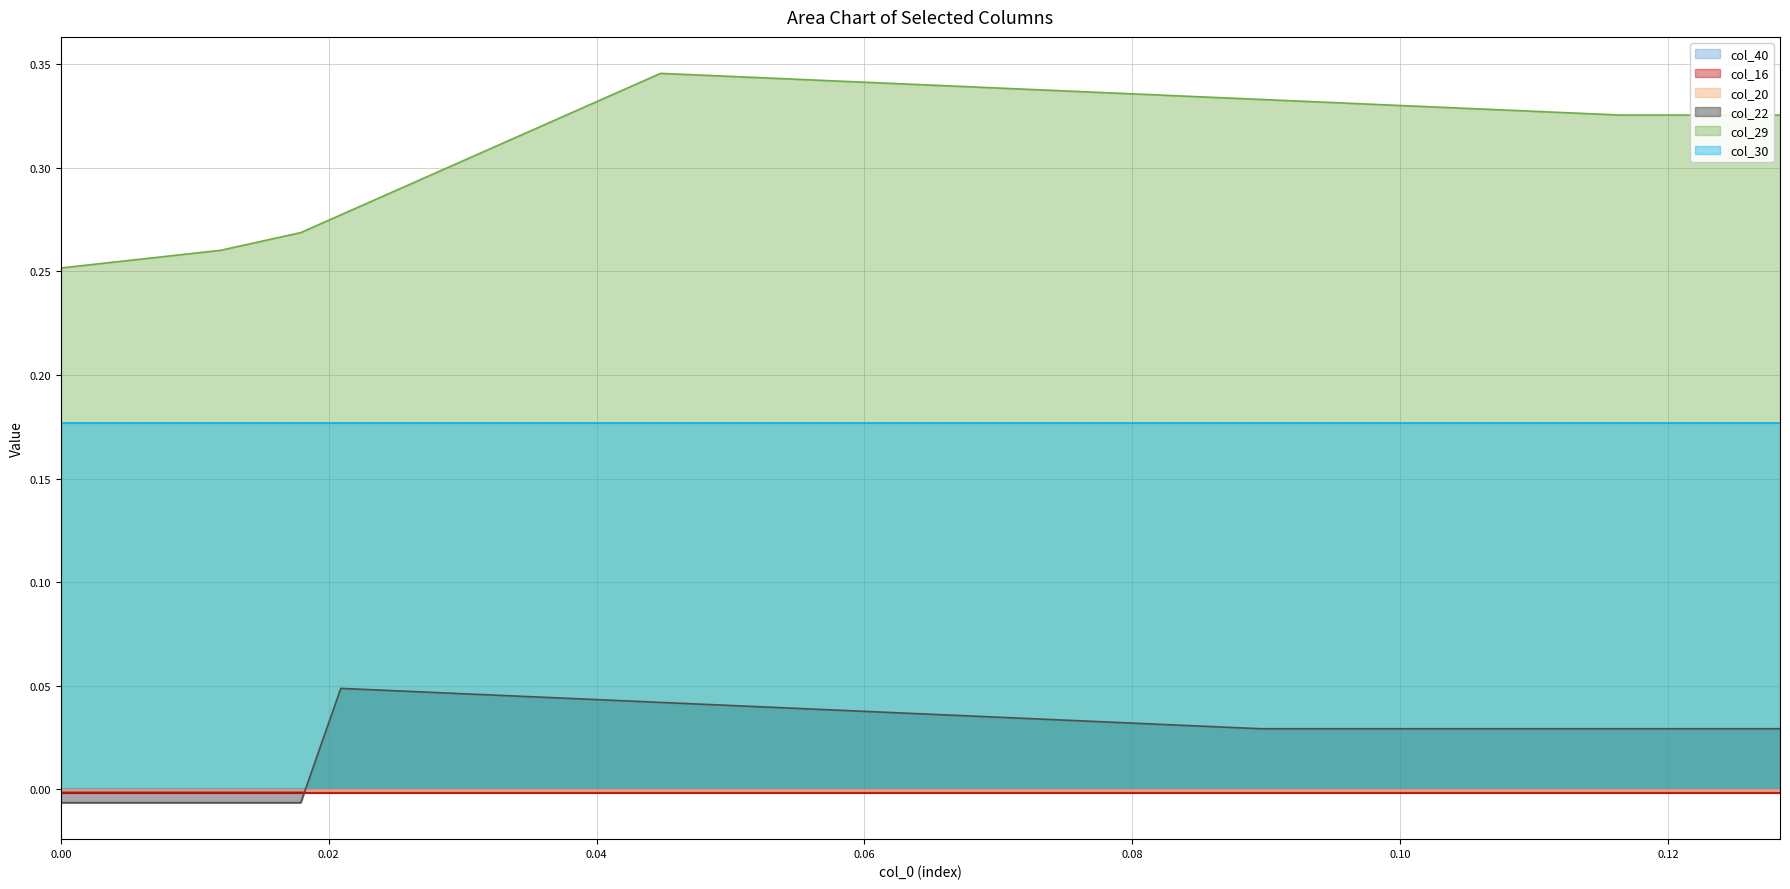

Does the chart display data point markers on the line(s)?

No